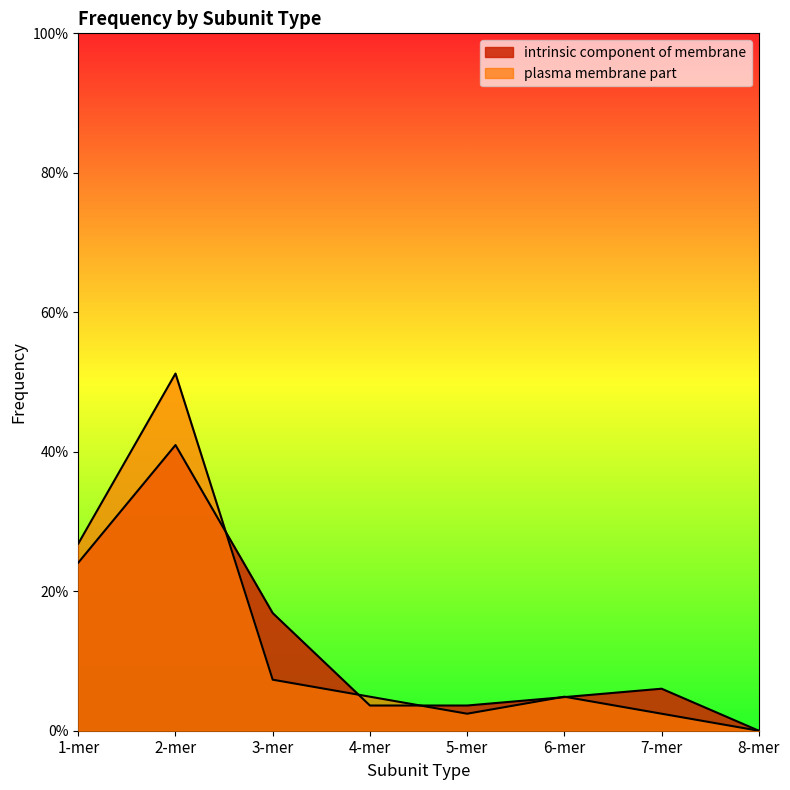

Reading right to left, transcribe all the data shown in this chart.

intrinsic component of membrane: 0.0	0.1	0.0	0.0	0.0	0.2	0.4	0.2
plasma membrane part: 0.0	0.0	0.0	0.0	0.0	0.1	0.5	0.3